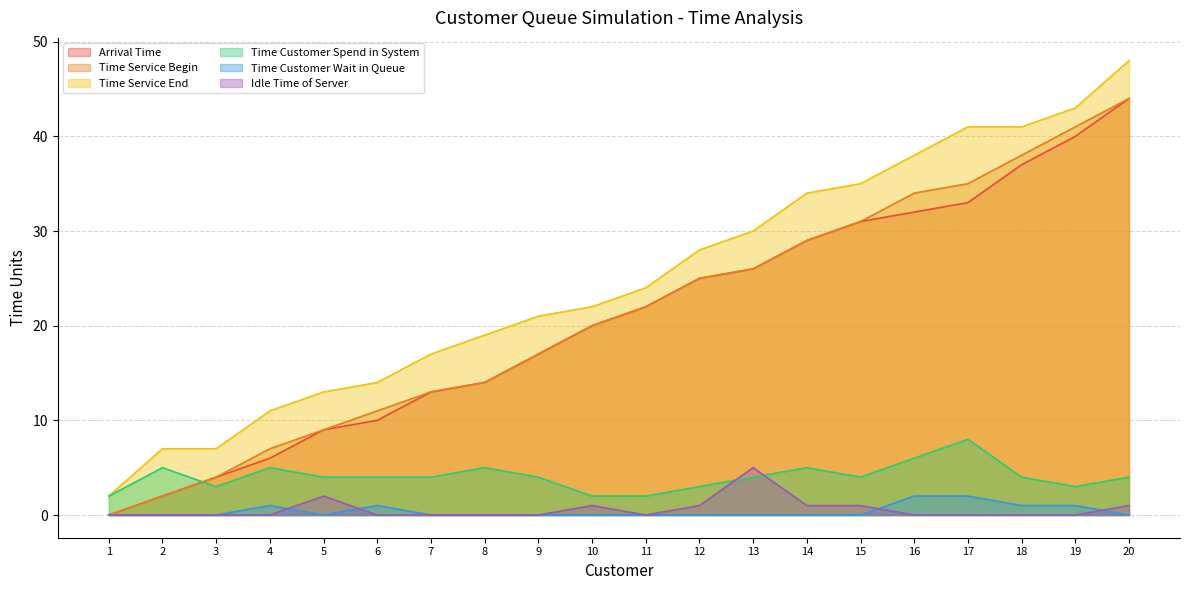

How many values in the Time Customer Wait in Queue series exceed 0?

6